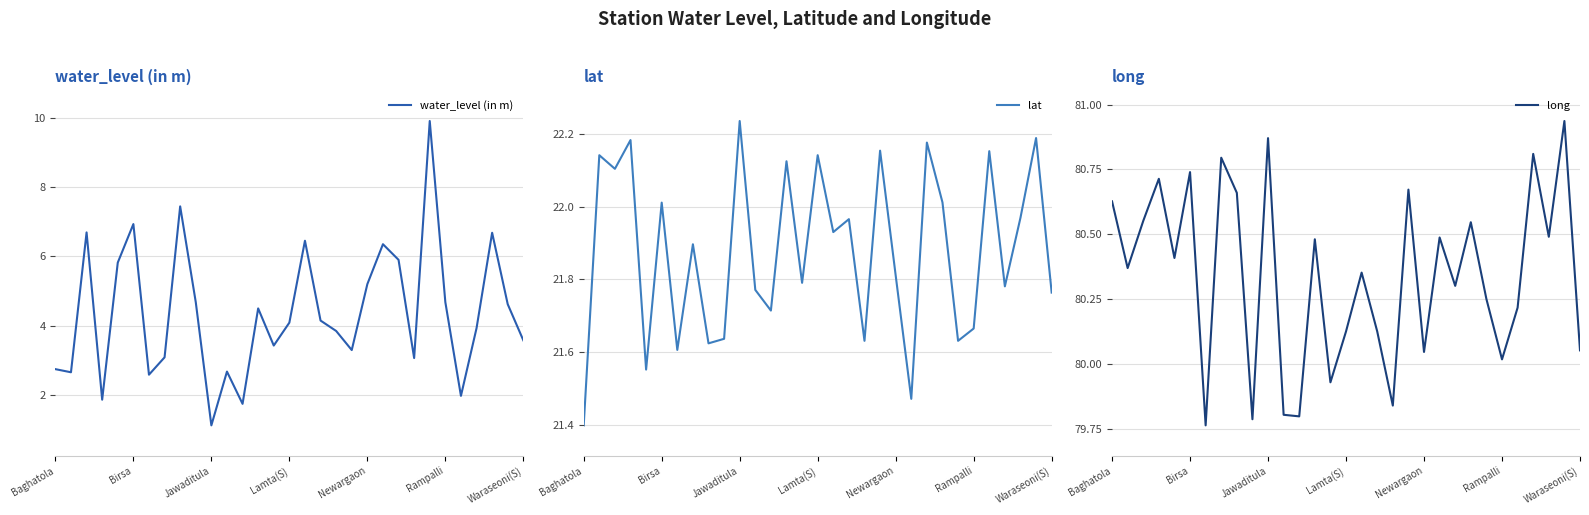

Rank the series by their average value, from lowest to highest.

water_level (in m), lat, long